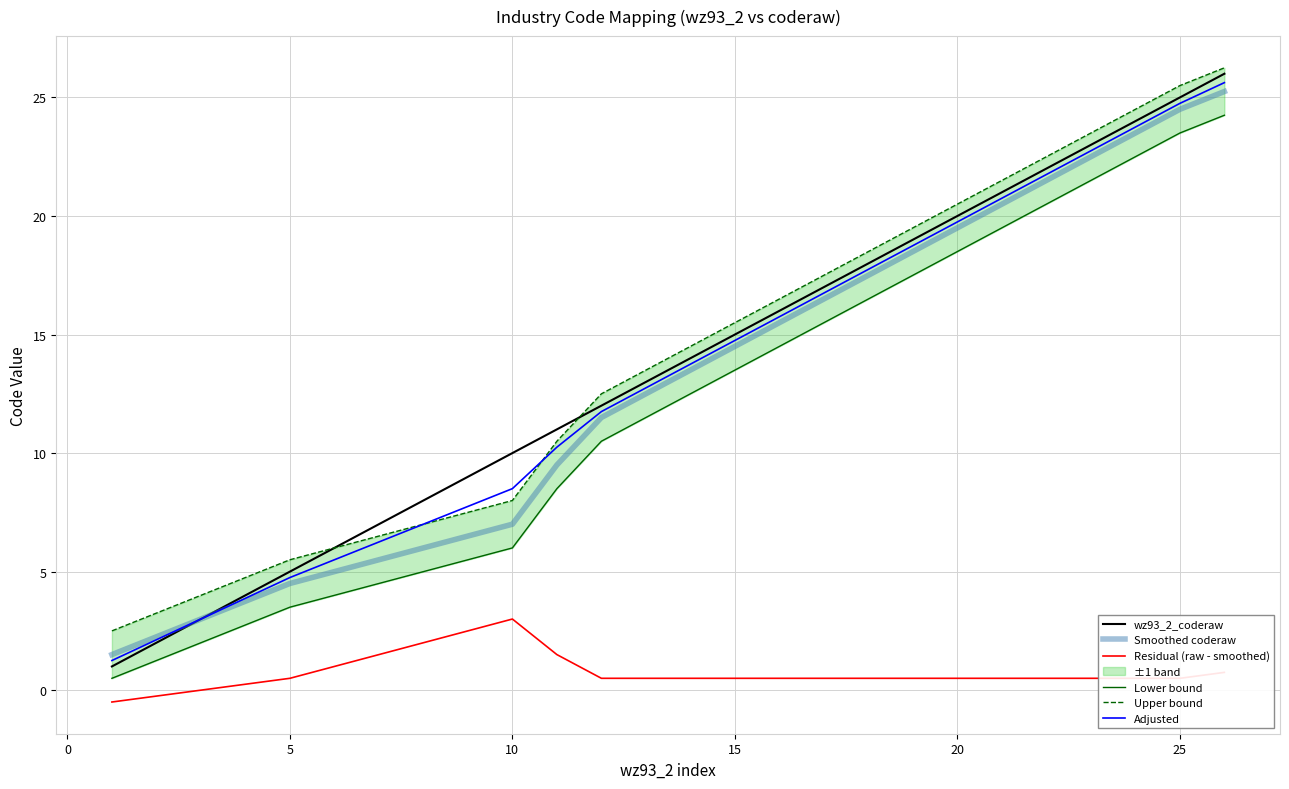

True or false: Upper bound and wz93_2_coderaw cross at least once.

True